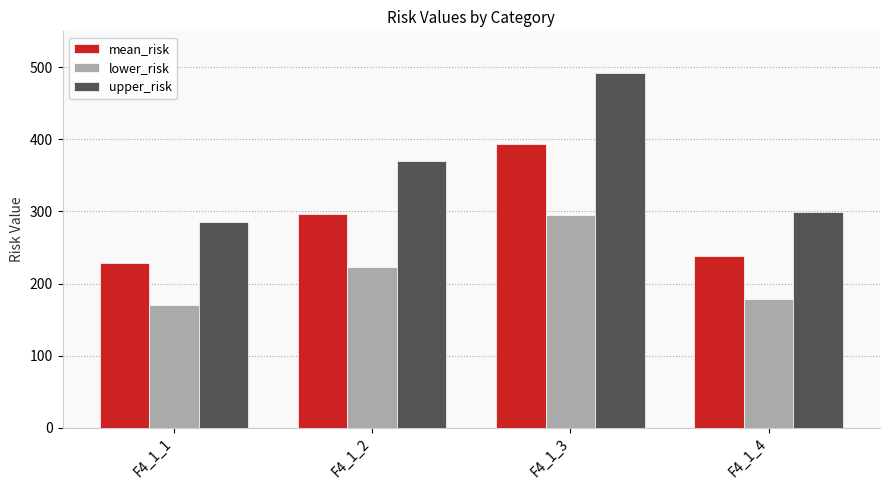

What is the highest value of the mean_risk series?

394.2